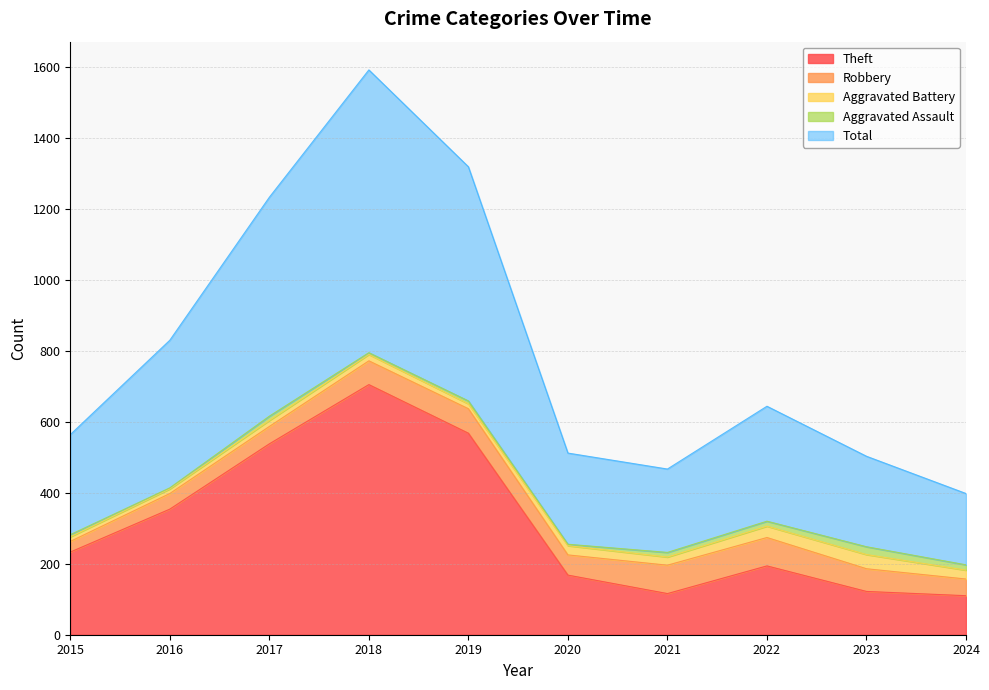

Does the chart display data point markers on the line(s)?

No